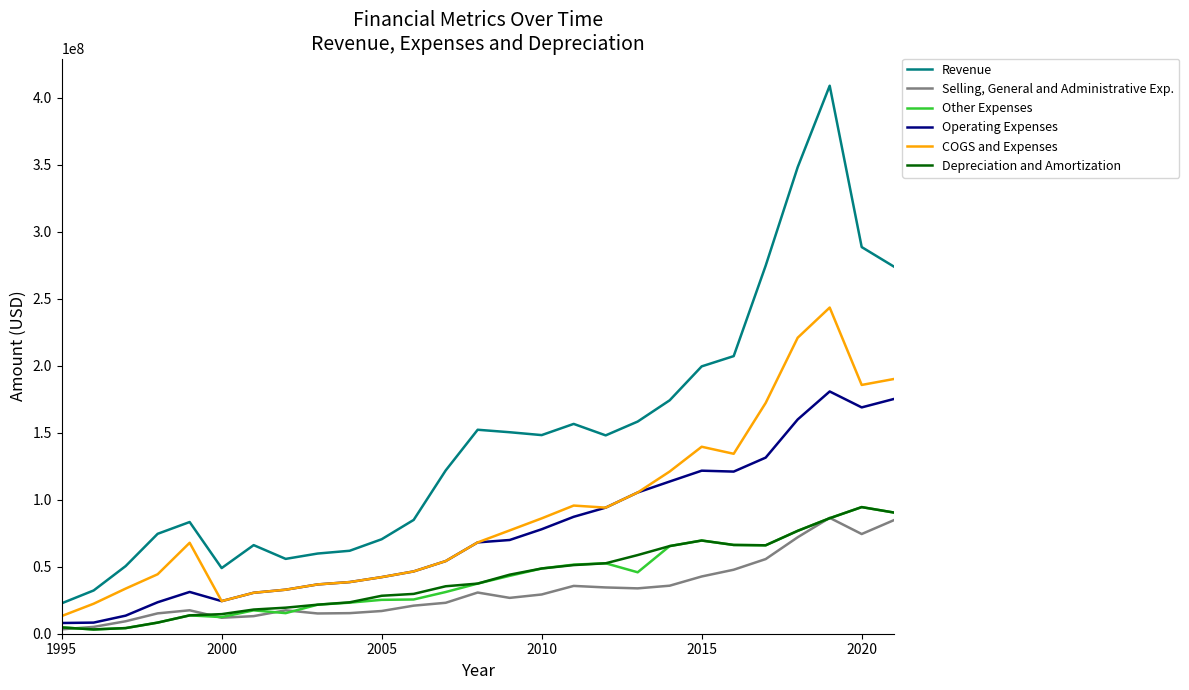

What is the difference between the maximum and minimum values in the Revenue series?

386460000